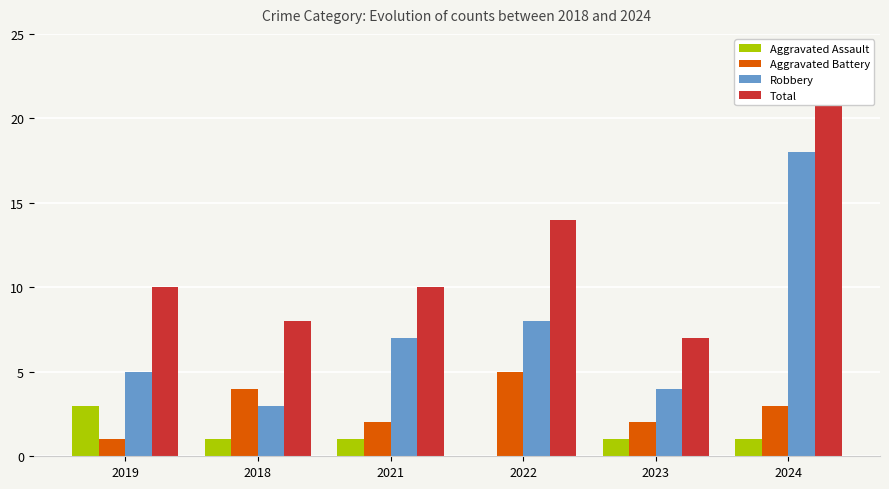

Reading left to right, extract all data points from this chart.

Aggravated Assault: 2019=3	2018=1	2021=1	2022=0	2023=1	2024=1
Aggravated Battery: 2019=1	2018=4	2021=2	2022=5	2023=2	2024=3
Robbery: 2019=5	2018=3	2021=7	2022=8	2023=4	2024=18
Total: 2019=10	2018=8	2021=10	2022=14	2023=7	2024=22